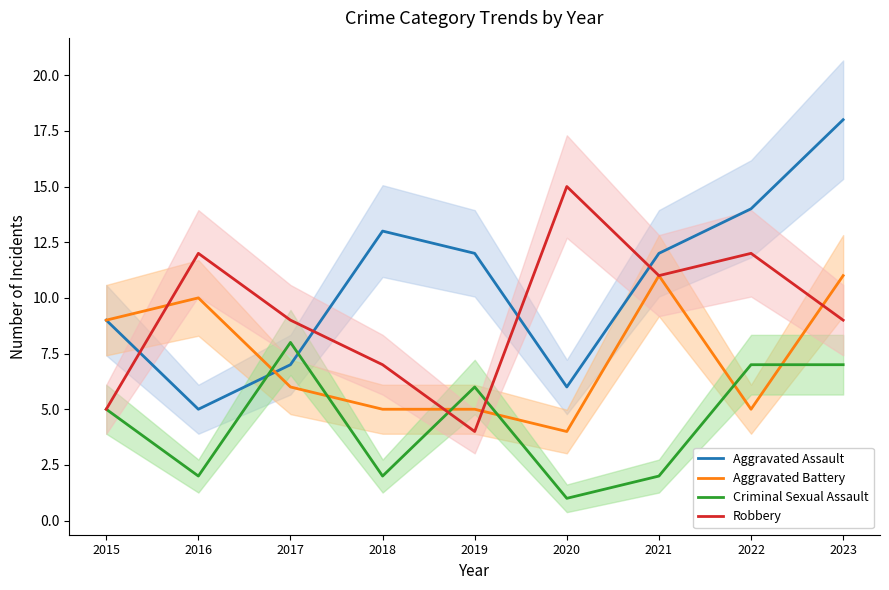

What is the average value of the Aggravated Assault series?

11